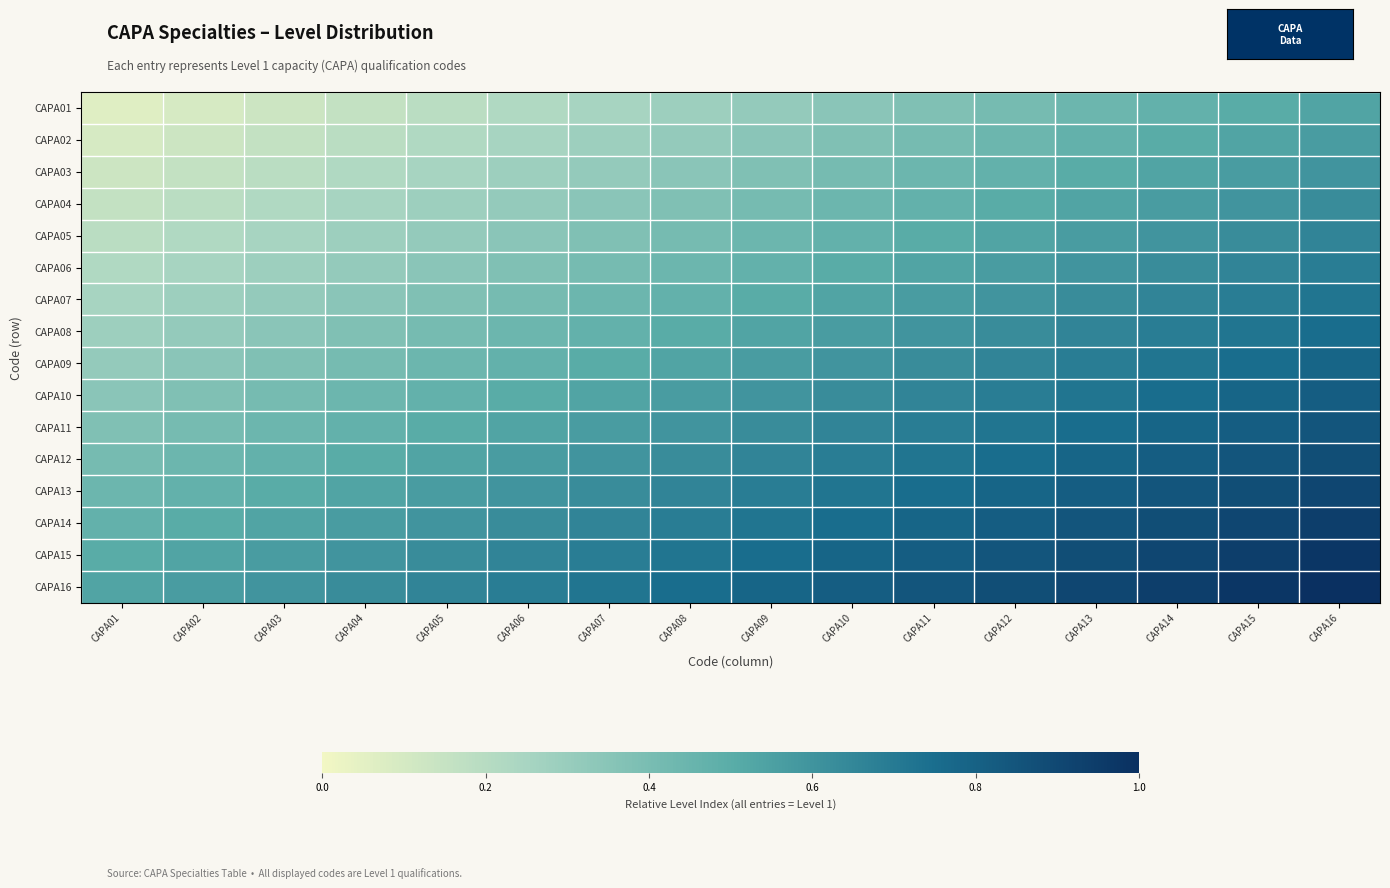

Reading left to right, what are all the values shown in this chart?

CAPA01: CAPA01=0.1	CAPA02=0.1	CAPA03=0.1	CAPA04=0.2	CAPA05=0.2	CAPA06=0.2	CAPA07=0.2	CAPA08=0.3	CAPA09=0.3	CAPA10=0.3	CAPA11=0.4	CAPA12=0.4	CAPA13=0.4	CAPA14=0.5	CAPA15=0.5	CAPA16=0.5
CAPA02: CAPA01=0.1	CAPA02=0.1	CAPA03=0.2	CAPA04=0.2	CAPA05=0.2	CAPA06=0.2	CAPA07=0.3	CAPA08=0.3	CAPA09=0.3	CAPA10=0.4	CAPA11=0.4	CAPA12=0.4	CAPA13=0.5	CAPA14=0.5	CAPA15=0.5	CAPA16=0.6
CAPA03: CAPA01=0.1	CAPA02=0.2	CAPA03=0.2	CAPA04=0.2	CAPA05=0.2	CAPA06=0.3	CAPA07=0.3	CAPA08=0.3	CAPA09=0.4	CAPA10=0.4	CAPA11=0.4	CAPA12=0.5	CAPA13=0.5	CAPA14=0.5	CAPA15=0.6	CAPA16=0.6
CAPA04: CAPA01=0.2	CAPA02=0.2	CAPA03=0.2	CAPA04=0.2	CAPA05=0.3	CAPA06=0.3	CAPA07=0.3	CAPA08=0.4	CAPA09=0.4	CAPA10=0.4	CAPA11=0.5	CAPA12=0.5	CAPA13=0.5	CAPA14=0.6	CAPA15=0.6	CAPA16=0.6
CAPA05: CAPA01=0.2	CAPA02=0.2	CAPA03=0.2	CAPA04=0.3	CAPA05=0.3	CAPA06=0.3	CAPA07=0.4	CAPA08=0.4	CAPA09=0.4	CAPA10=0.5	CAPA11=0.5	CAPA12=0.5	CAPA13=0.6	CAPA14=0.6	CAPA15=0.6	CAPA16=0.7
CAPA06: CAPA01=0.2	CAPA02=0.2	CAPA03=0.3	CAPA04=0.3	CAPA05=0.3	CAPA06=0.4	CAPA07=0.4	CAPA08=0.4	CAPA09=0.5	CAPA10=0.5	CAPA11=0.5	CAPA12=0.6	CAPA13=0.6	CAPA14=0.6	CAPA15=0.7	CAPA16=0.7
CAPA07: CAPA01=0.2	CAPA02=0.3	CAPA03=0.3	CAPA04=0.3	CAPA05=0.4	CAPA06=0.4	CAPA07=0.4	CAPA08=0.5	CAPA09=0.5	CAPA10=0.5	CAPA11=0.6	CAPA12=0.6	CAPA13=0.6	CAPA14=0.7	CAPA15=0.7	CAPA16=0.7
CAPA08: CAPA01=0.3	CAPA02=0.3	CAPA03=0.3	CAPA04=0.4	CAPA05=0.4	CAPA06=0.4	CAPA07=0.5	CAPA08=0.5	CAPA09=0.5	CAPA10=0.6	CAPA11=0.6	CAPA12=0.6	CAPA13=0.7	CAPA14=0.7	CAPA15=0.7	CAPA16=0.8
CAPA09: CAPA01=0.3	CAPA02=0.3	CAPA03=0.4	CAPA04=0.4	CAPA05=0.4	CAPA06=0.5	CAPA07=0.5	CAPA08=0.5	CAPA09=0.6	CAPA10=0.6	CAPA11=0.6	CAPA12=0.7	CAPA13=0.7	CAPA14=0.7	CAPA15=0.8	CAPA16=0.8
CAPA10: CAPA01=0.3	CAPA02=0.4	CAPA03=0.4	CAPA04=0.4	CAPA05=0.5	CAPA06=0.5	CAPA07=0.5	CAPA08=0.6	CAPA09=0.6	CAPA10=0.6	CAPA11=0.7	CAPA12=0.7	CAPA13=0.7	CAPA14=0.8	CAPA15=0.8	CAPA16=0.8
CAPA11: CAPA01=0.4	CAPA02=0.4	CAPA03=0.4	CAPA04=0.5	CAPA05=0.5	CAPA06=0.5	CAPA07=0.6	CAPA08=0.6	CAPA09=0.6	CAPA10=0.7	CAPA11=0.7	CAPA12=0.7	CAPA13=0.8	CAPA14=0.8	CAPA15=0.8	CAPA16=0.8
CAPA12: CAPA01=0.4	CAPA02=0.4	CAPA03=0.5	CAPA04=0.5	CAPA05=0.5	CAPA06=0.6	CAPA07=0.6	CAPA08=0.6	CAPA09=0.7	CAPA10=0.7	CAPA11=0.7	CAPA12=0.8	CAPA13=0.8	CAPA14=0.8	CAPA15=0.8	CAPA16=0.9
CAPA13: CAPA01=0.4	CAPA02=0.5	CAPA03=0.5	CAPA04=0.5	CAPA05=0.6	CAPA06=0.6	CAPA07=0.6	CAPA08=0.7	CAPA09=0.7	CAPA10=0.7	CAPA11=0.8	CAPA12=0.8	CAPA13=0.8	CAPA14=0.8	CAPA15=0.9	CAPA16=0.9
CAPA14: CAPA01=0.5	CAPA02=0.5	CAPA03=0.5	CAPA04=0.6	CAPA05=0.6	CAPA06=0.6	CAPA07=0.7	CAPA08=0.7	CAPA09=0.7	CAPA10=0.8	CAPA11=0.8	CAPA12=0.8	CAPA13=0.8	CAPA14=0.9	CAPA15=0.9	CAPA16=0.9
CAPA15: CAPA01=0.5	CAPA02=0.5	CAPA03=0.6	CAPA04=0.6	CAPA05=0.6	CAPA06=0.7	CAPA07=0.7	CAPA08=0.7	CAPA09=0.8	CAPA10=0.8	CAPA11=0.8	CAPA12=0.8	CAPA13=0.9	CAPA14=0.9	CAPA15=0.9	CAPA16=1.0
CAPA16: CAPA01=0.5	CAPA02=0.6	CAPA03=0.6	CAPA04=0.6	CAPA05=0.7	CAPA06=0.7	CAPA07=0.7	CAPA08=0.8	CAPA09=0.8	CAPA10=0.8	CAPA11=0.8	CAPA12=0.9	CAPA13=0.9	CAPA14=0.9	CAPA15=1.0	CAPA16=1.0